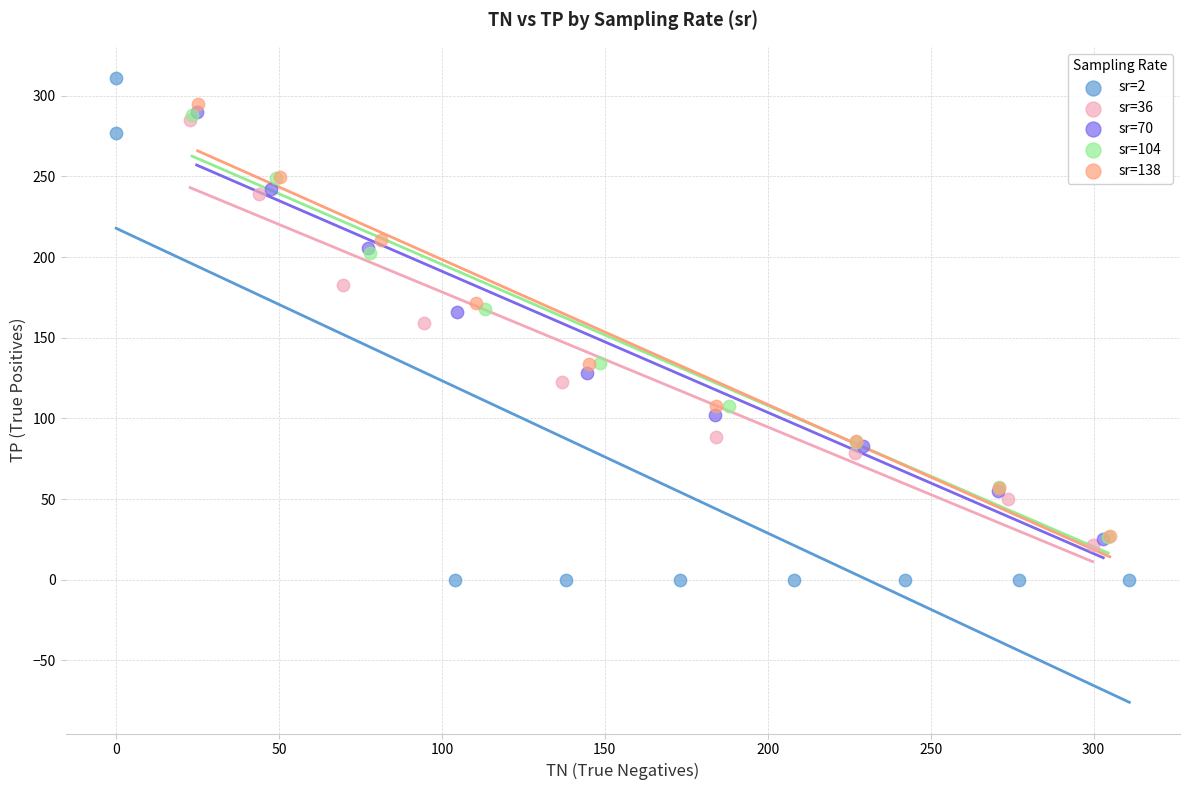

Which series has the widest spread of Y values?

sr=2